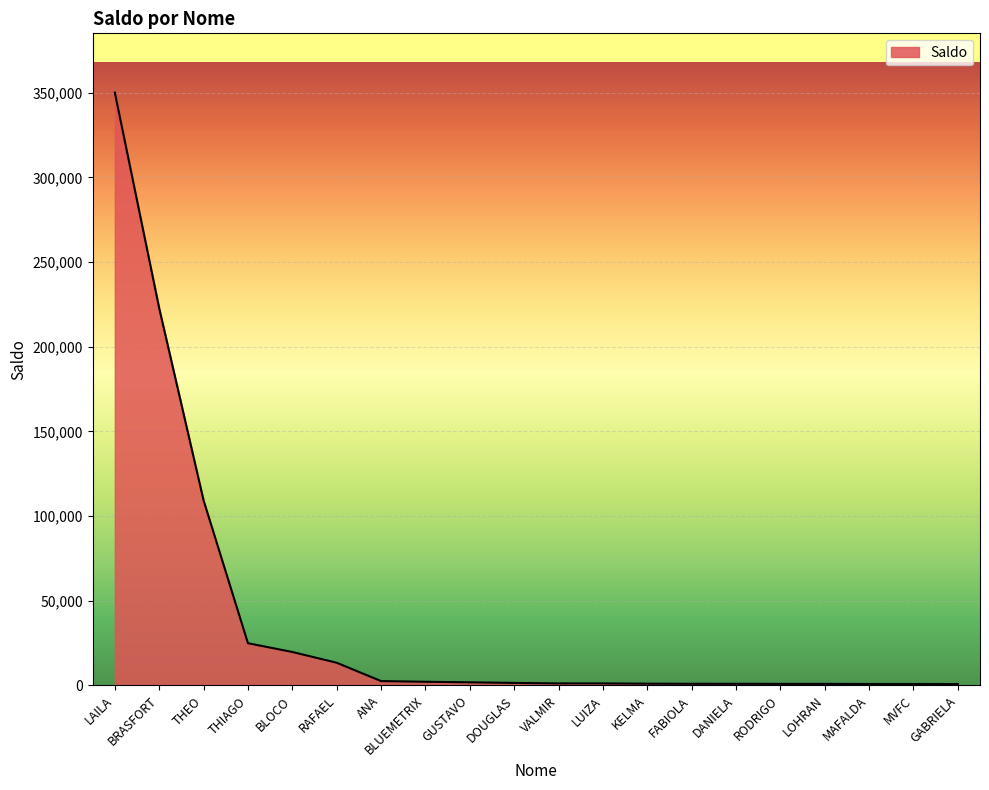

What is the difference between the maximum and minimum values?

349205.8